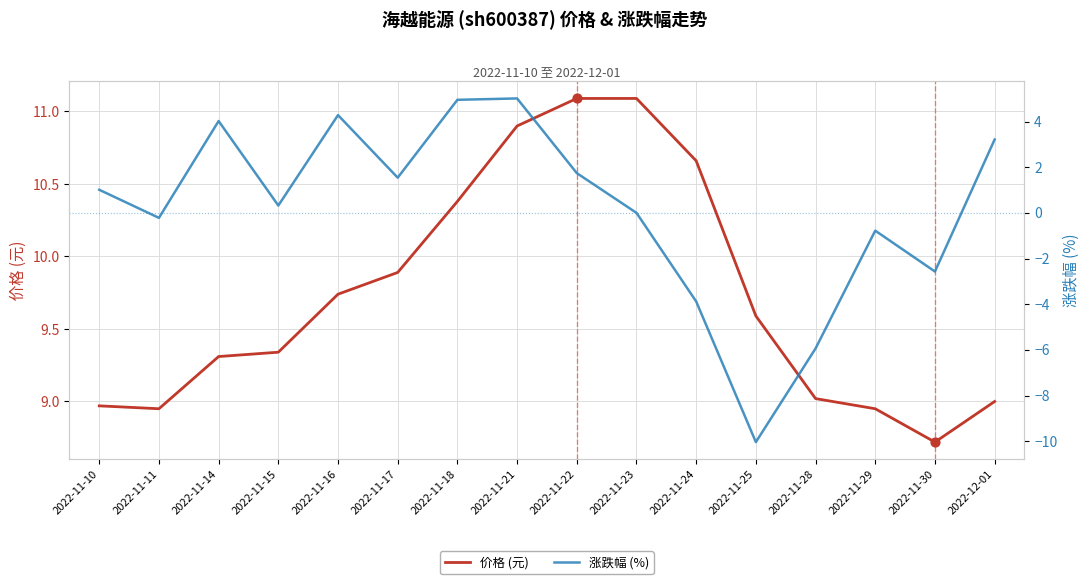

Which series has the largest Y range (max minus min)?

涨跌幅 (%)